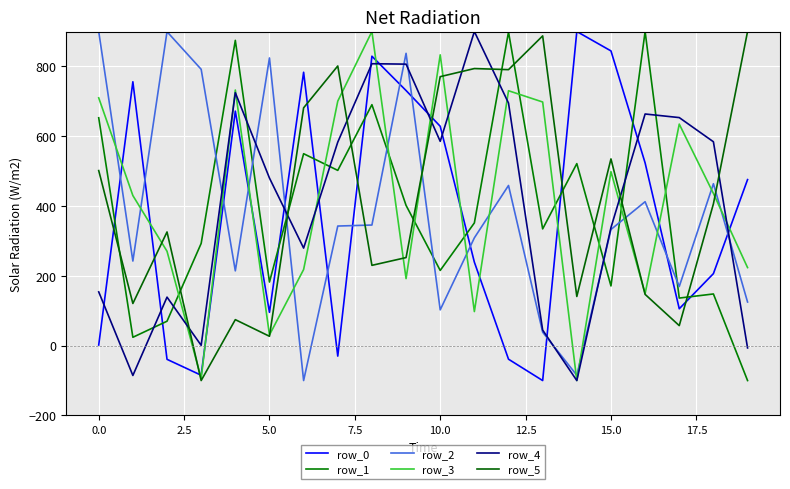

How many categories are shown in the chart?

20